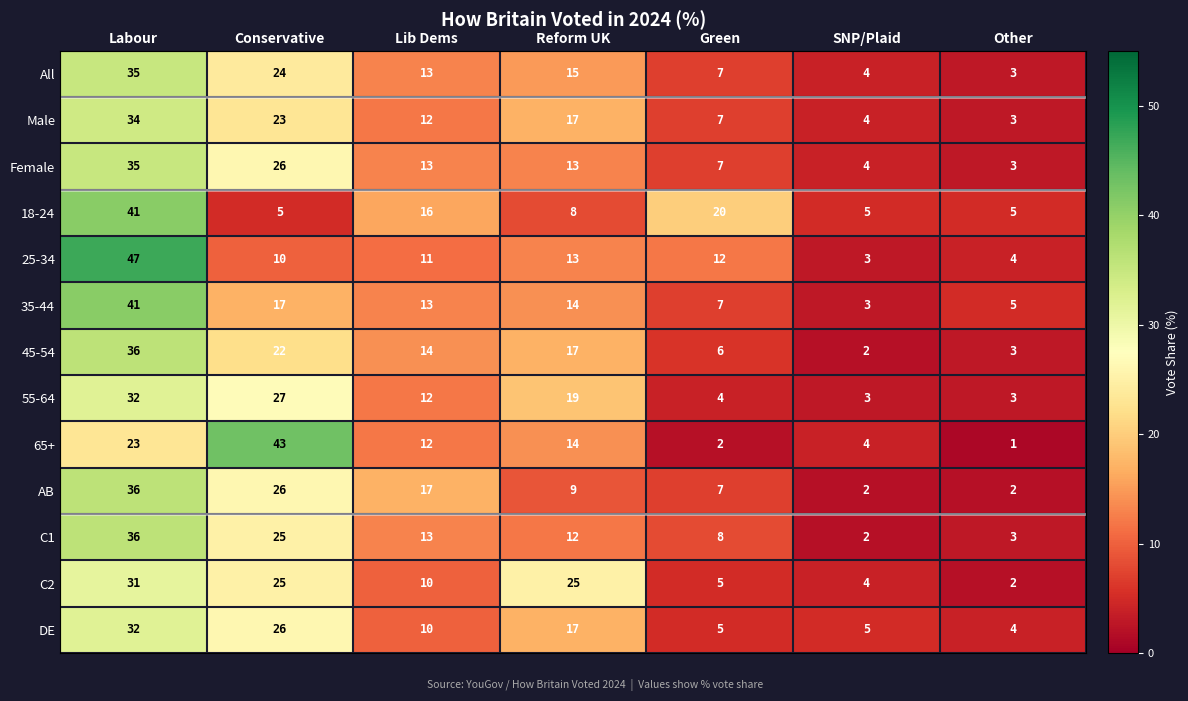

Is it true that Female equals 10 at Green?

False